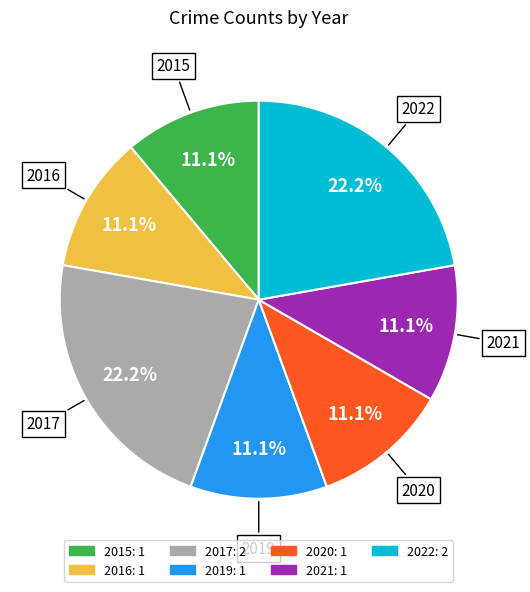

Does 2021 account for over 50% of the chart?

No